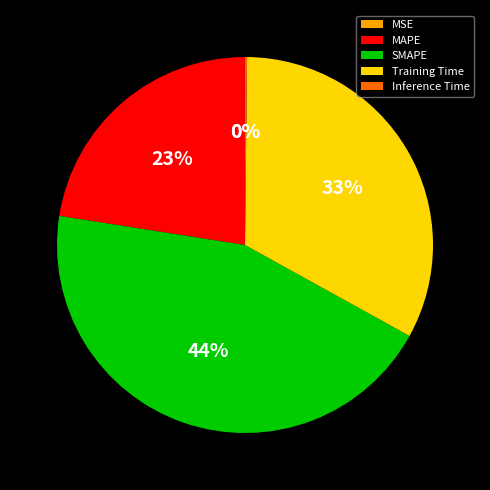

To the nearest percent, what portion does SMAPE represent?

44%